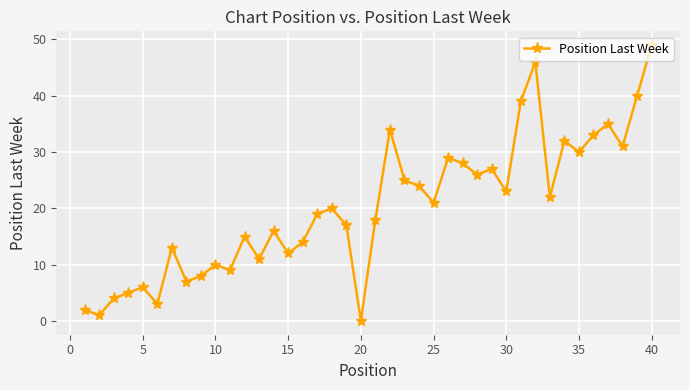

What is the average value?

20